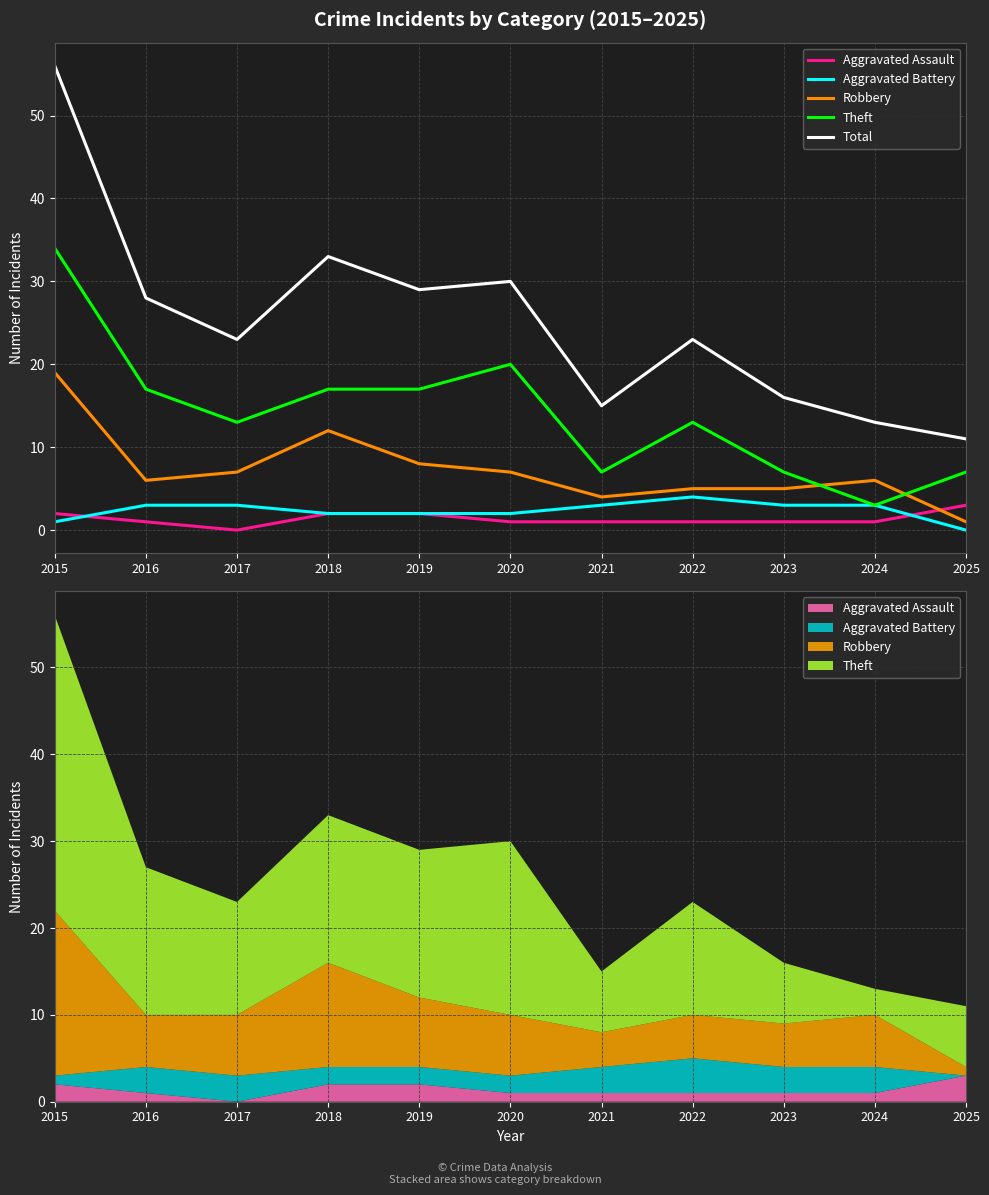

What are all the series names shown in the legend?

Aggravated Assault, Aggravated Battery, Robbery, Theft, Total